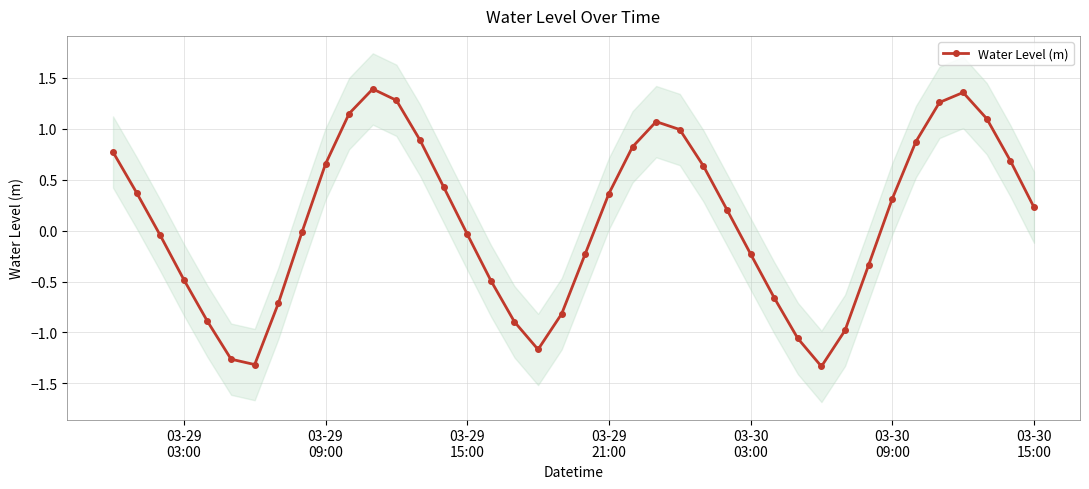

How many interior local peaks (higher than both neighbors) does the data have?

3